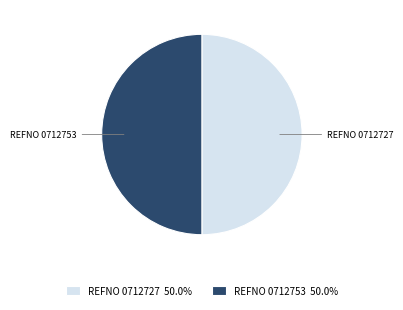

Combined, do REFNO 0712727 and REFNO 0712753 account for over 50%?

Yes